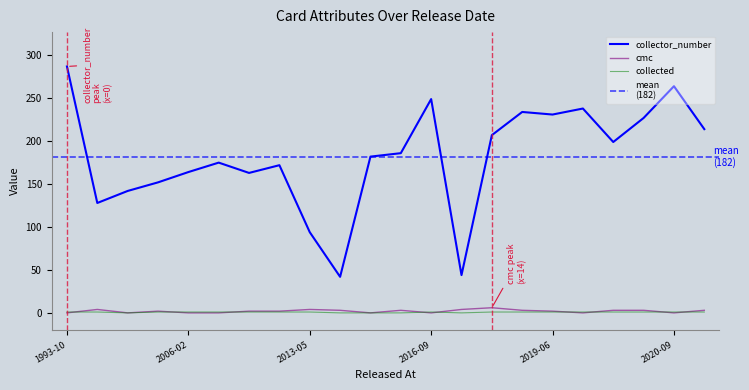

True or false: collected and collector_number cross at least once.

False